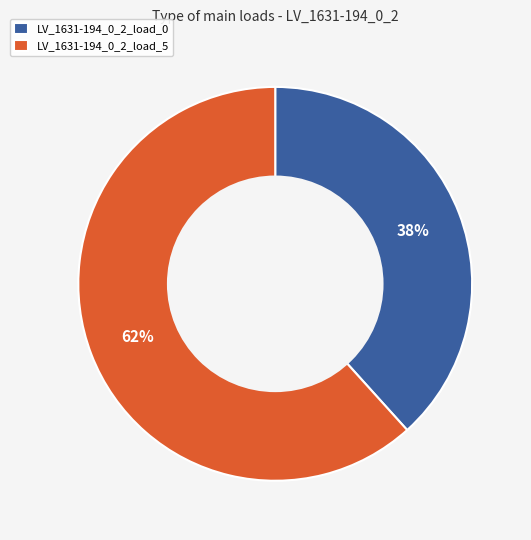

How many segments does this pie chart have?

2